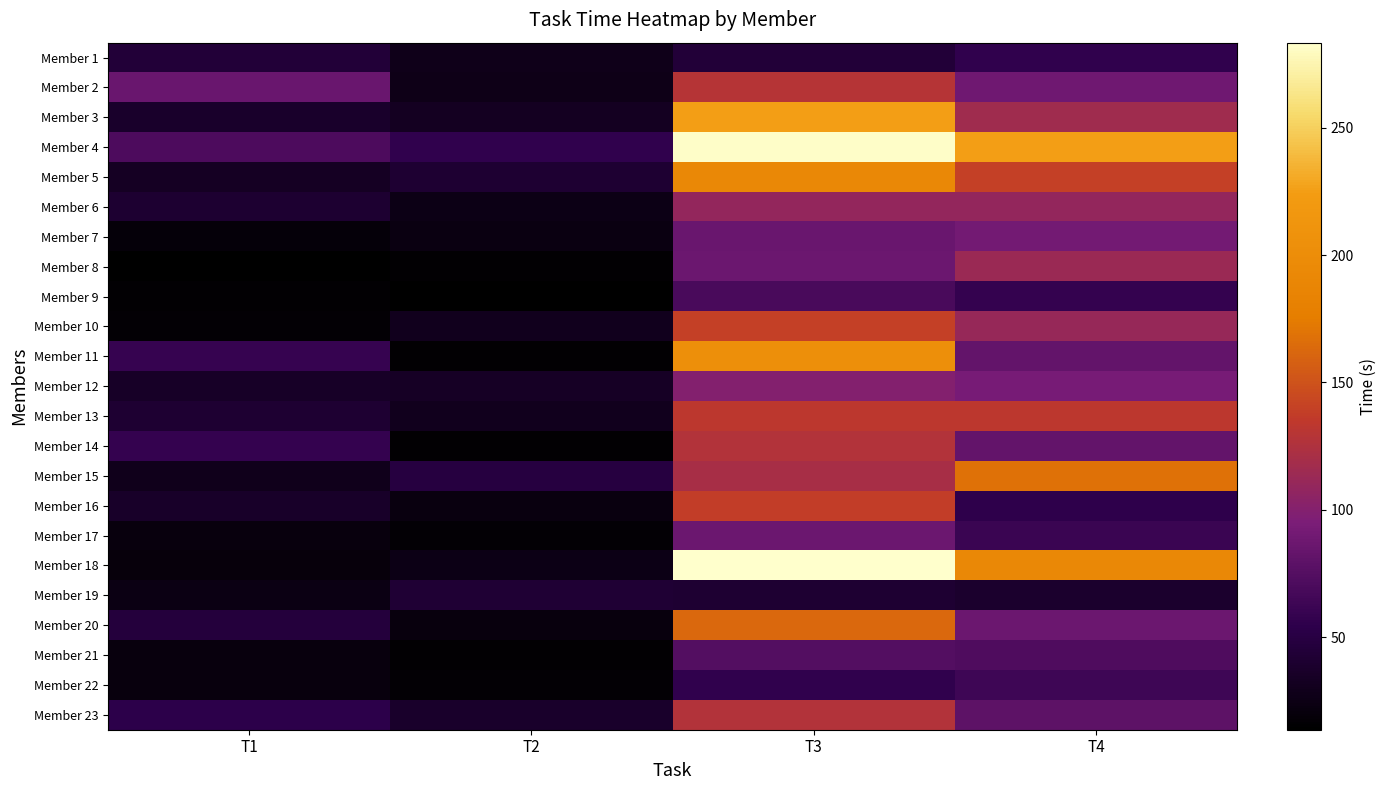

At how many categories does at least one series exceed 170?

2